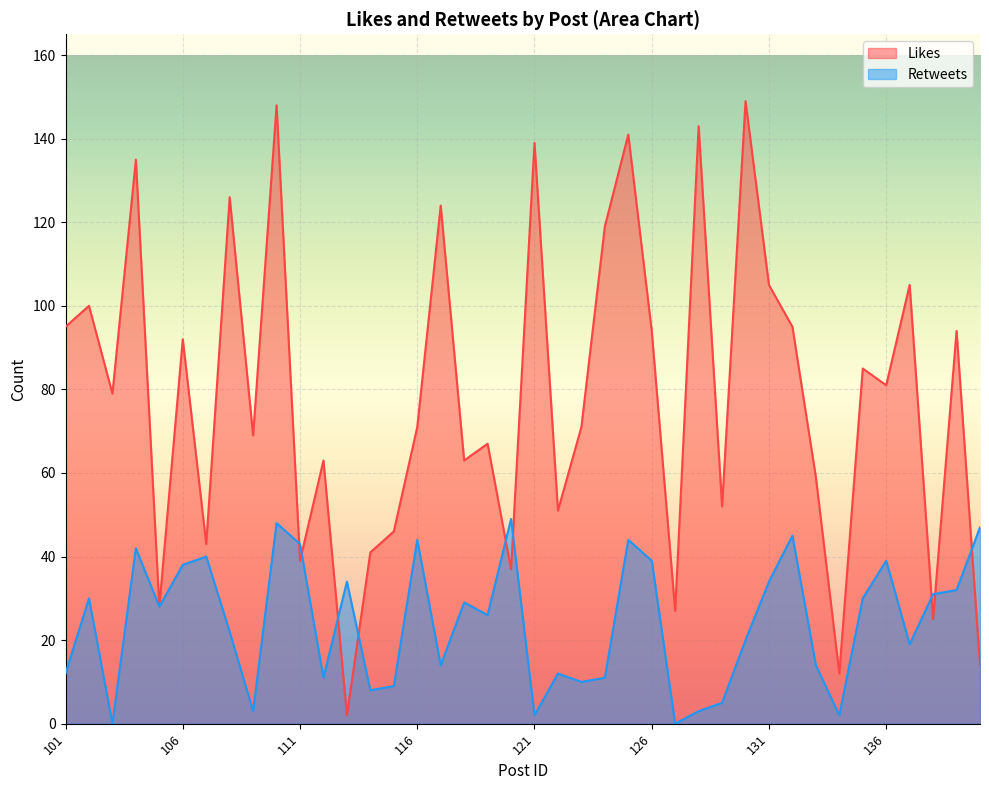

In Retweets, how many points are higher than both neighbors (excluding endpoints)?

12